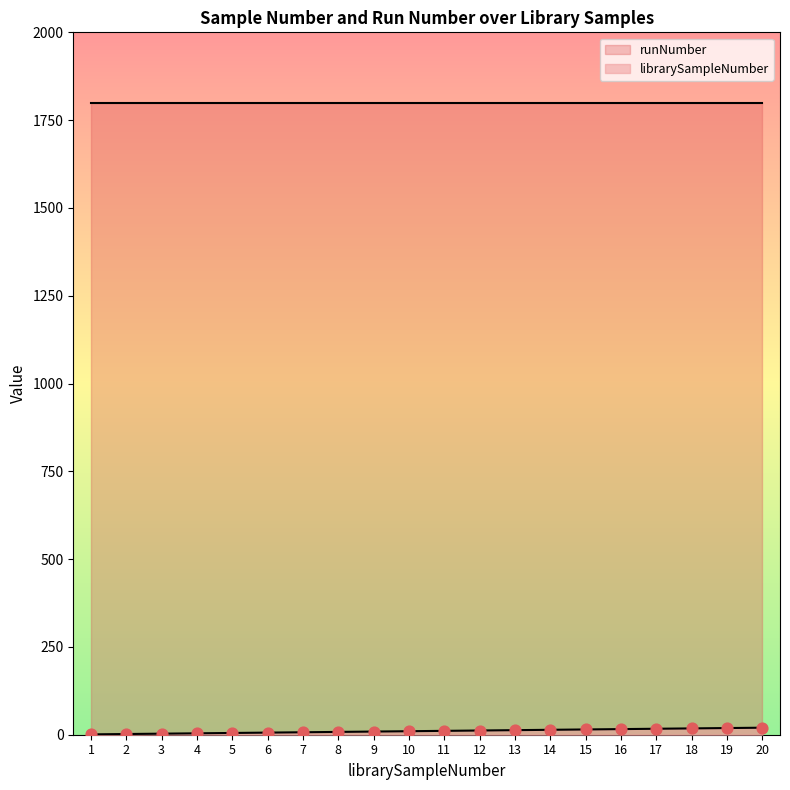

Which has a higher value, 4 or 13?

13